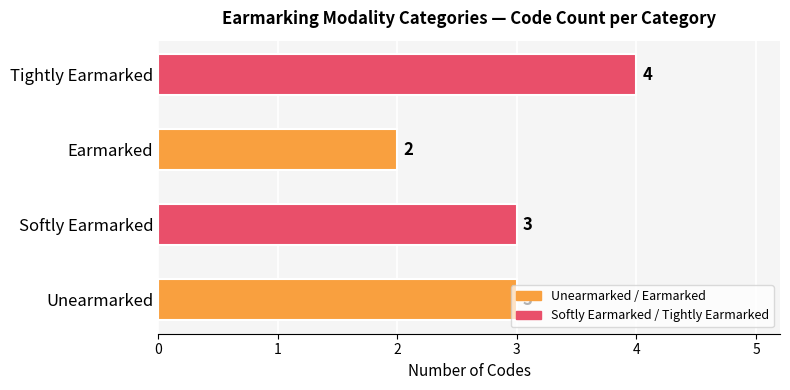

Is it true that the value at Tightly Earmarked is 2?

False